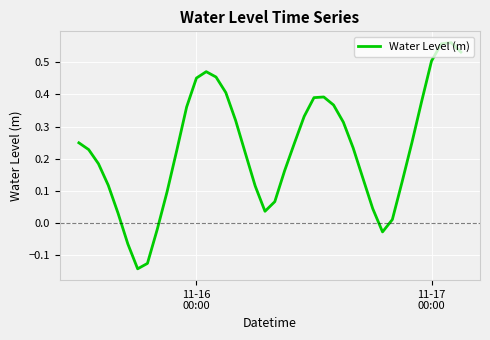

What is the difference between the maximum and minimum values?

0.7